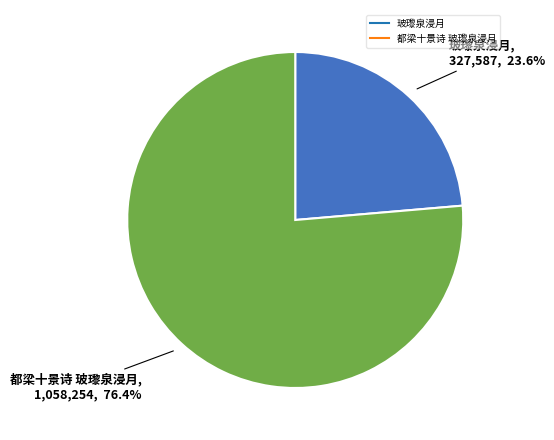

Rank the categories by value from highest to lowest.

都梁十景诗 玻瓈泉浸月, 玻瓈泉浸月